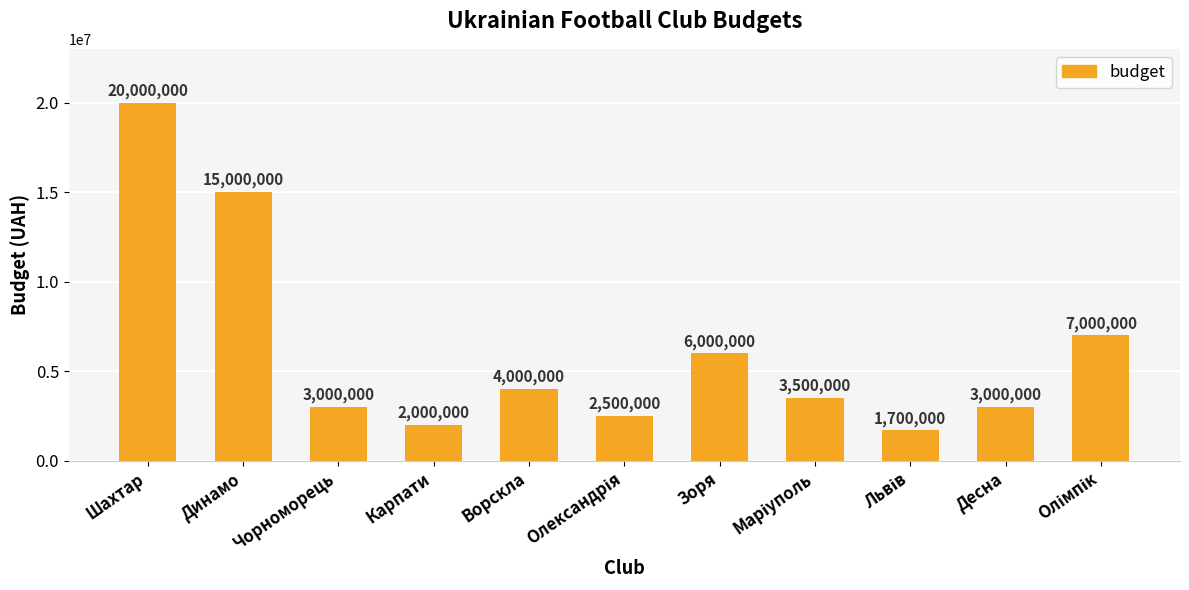

How many bars are there in total?

11